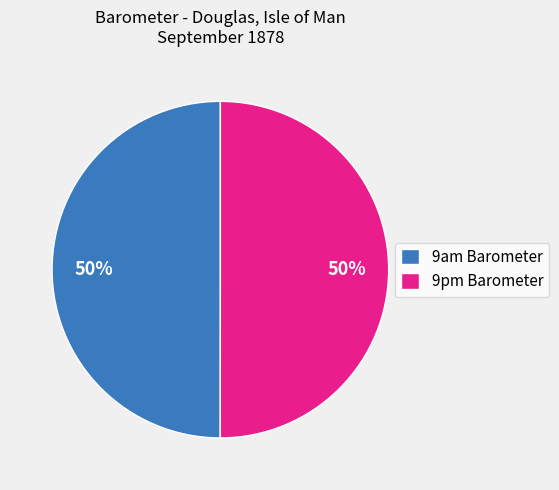

True or false: 9pm Barometer accounts for 37% of the total.

False